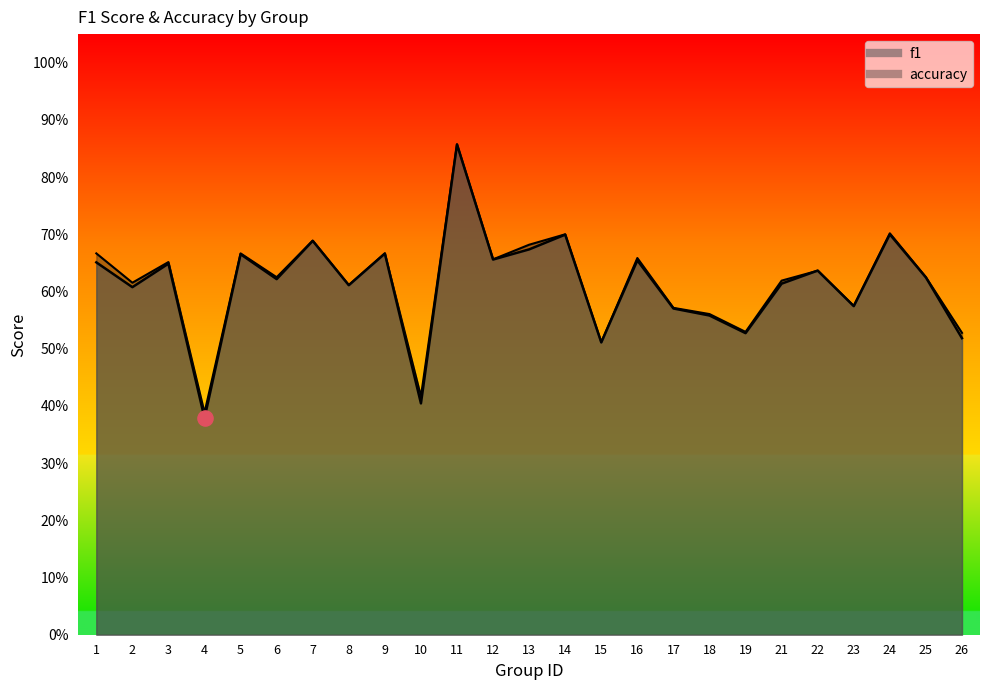

What are all the series names shown in the legend?

f1, accuracy